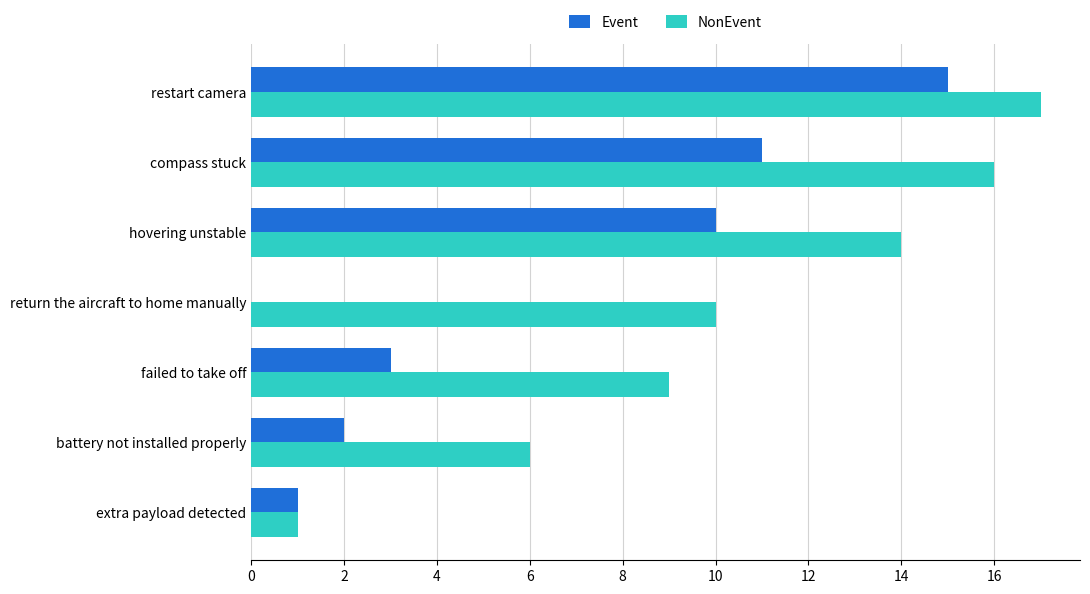

Count the number of categories in the chart.

7